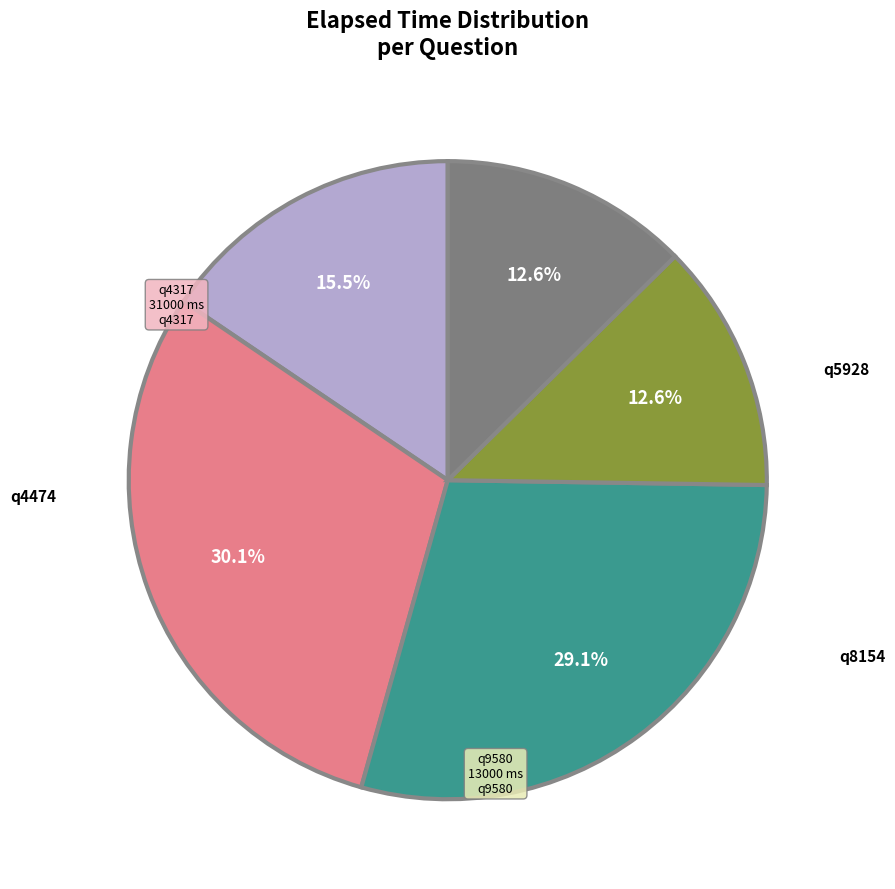

Is there a majority slice in this chart?

No